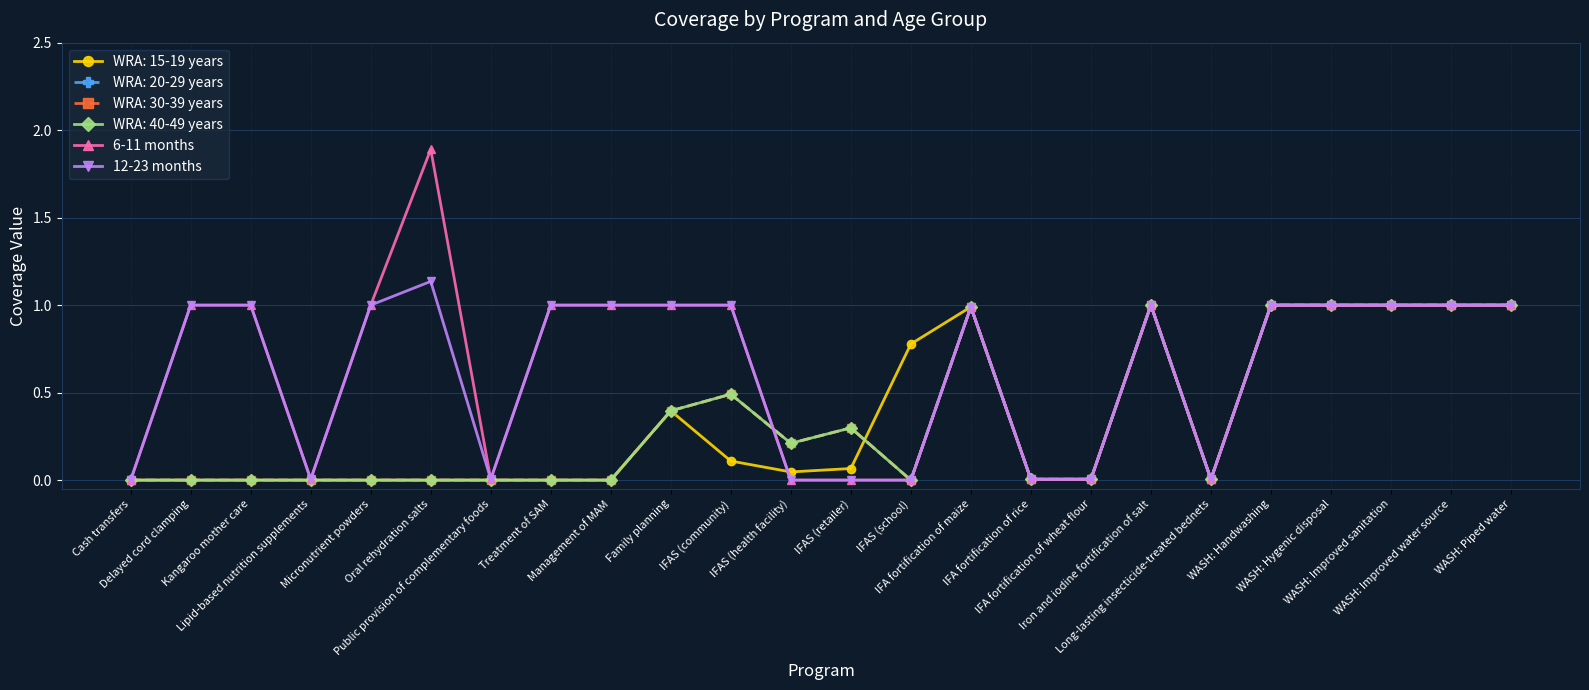

Does the chart have visible grid lines?

Yes